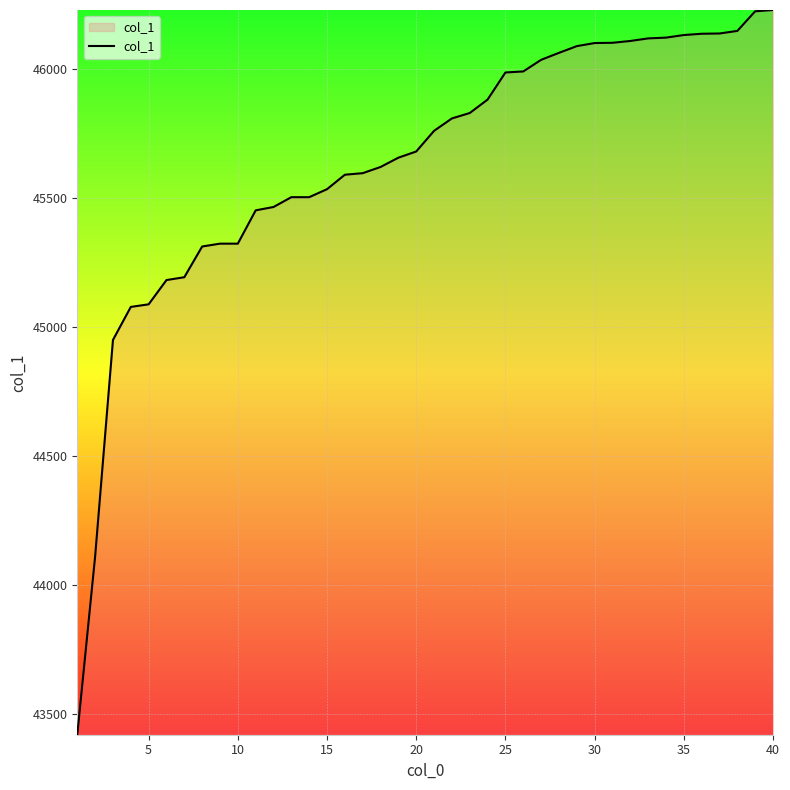

What is the greatest value displayed?

46227